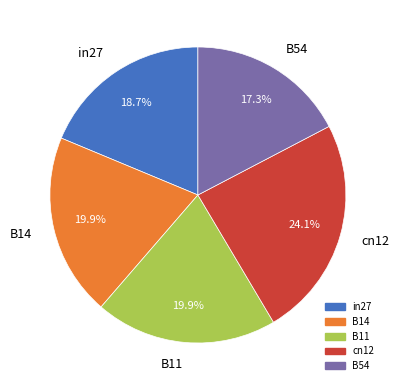

Which has a higher value, cn12 or in27?

cn12